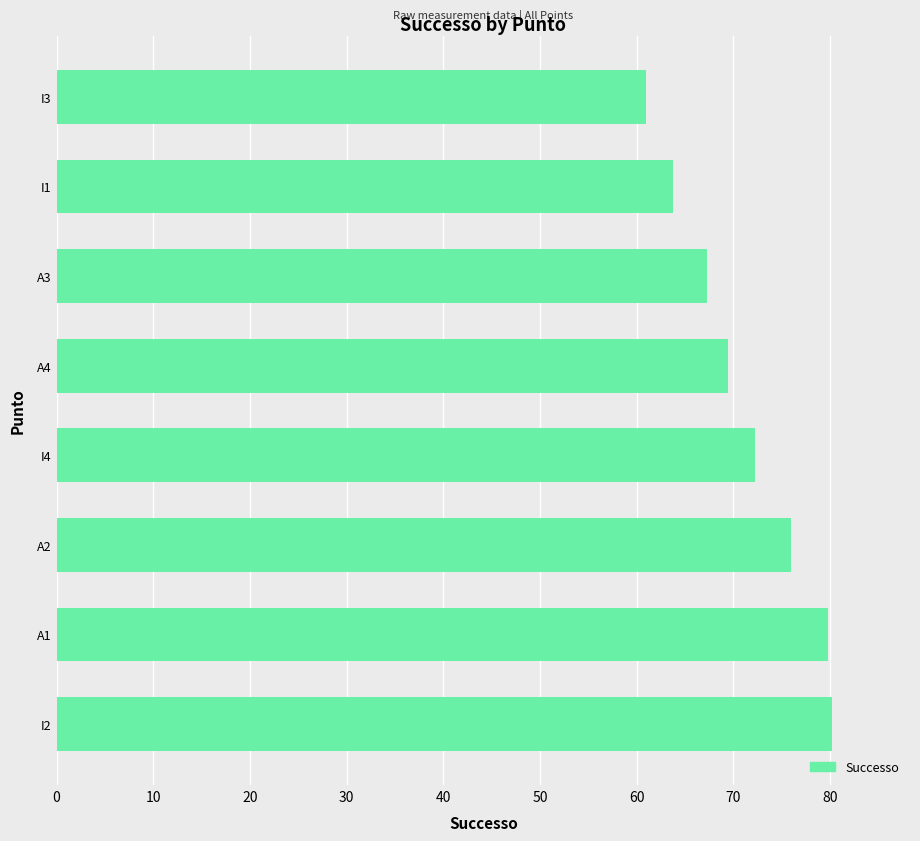

Count the number of data series in this chart.

1